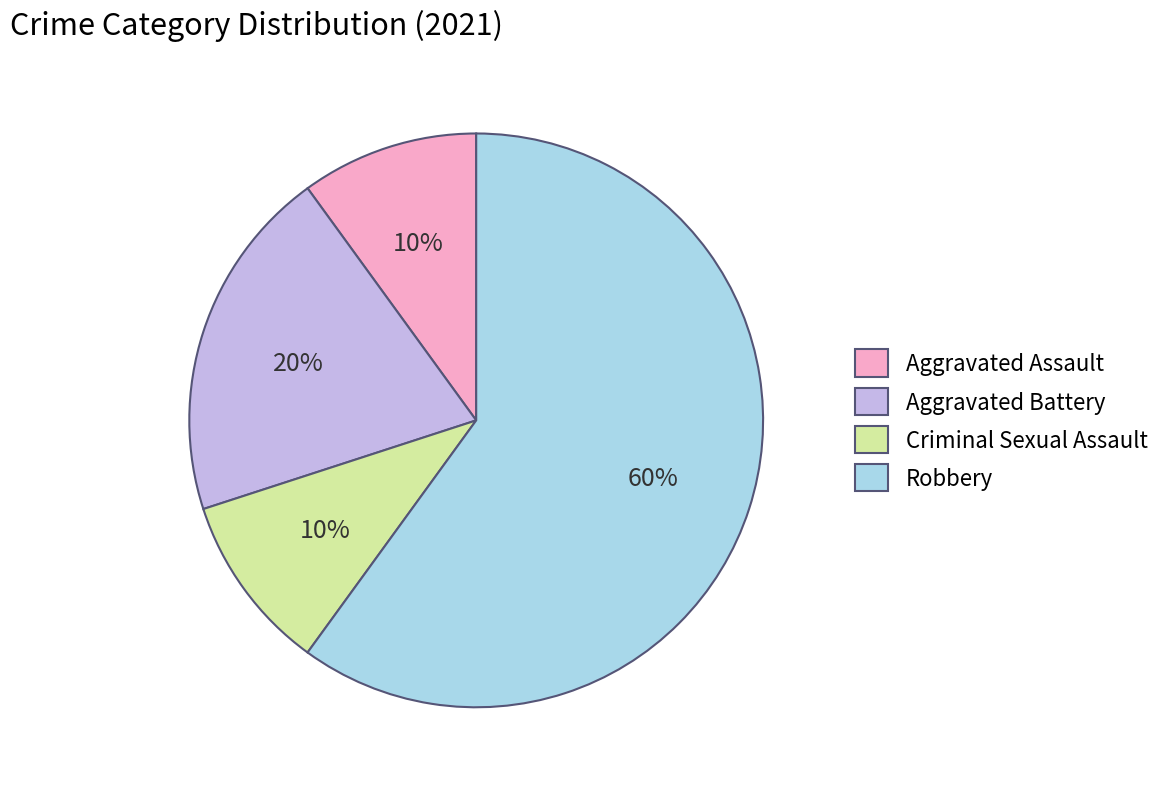

Between Aggravated Battery and Criminal Sexual Assault, which is larger?

Aggravated Battery